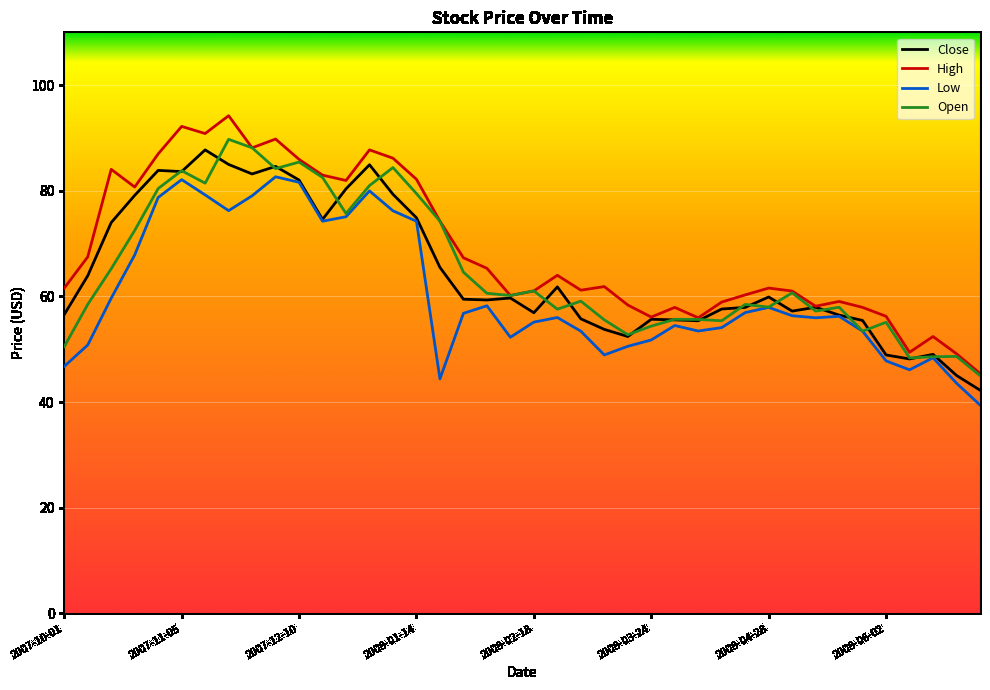

What is the maximum value shown in the chart?

94.2